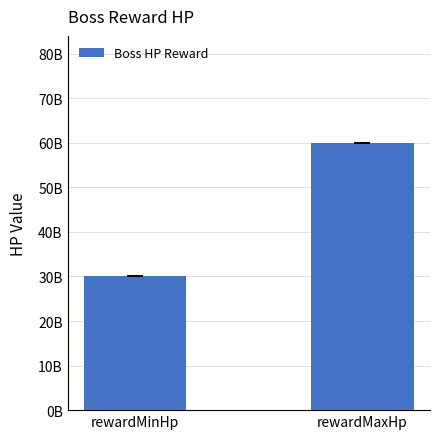

Reading left to right, transcribe all the data shown in this chart.

30000000000	60000000000